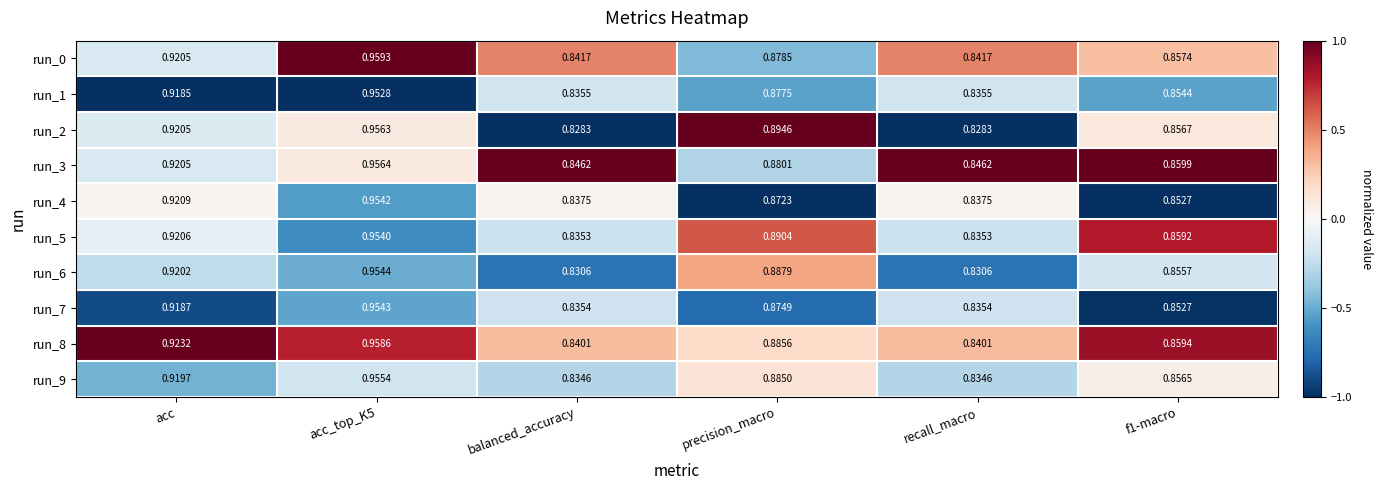

Which series changed the most between acc_top_K5 and f1-macro?

run_0